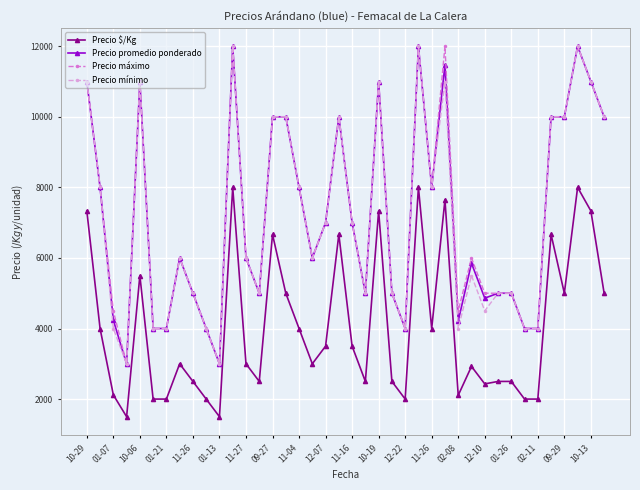

What is the value of the Precio $/Kg point at the 3rd from the left?

2118